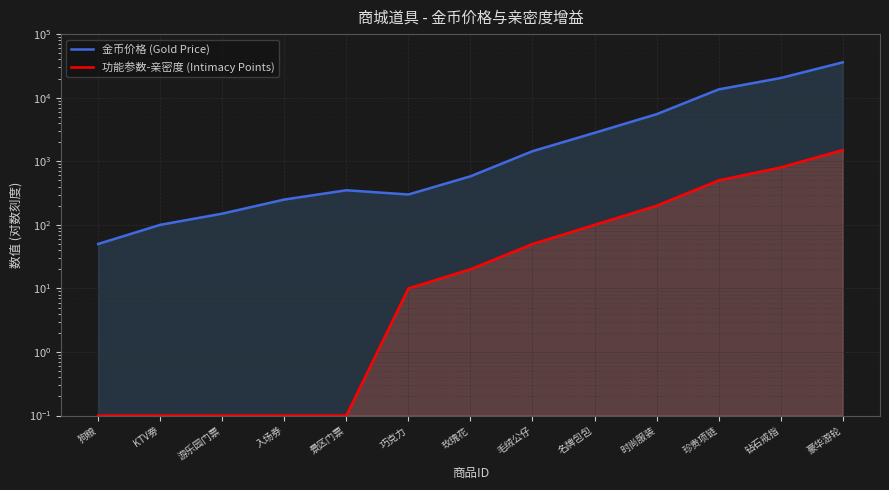

Reading right to left, what are all the values shown in this chart?

金币价格 (Gold Price): 豪华游轮=36000.0	钻石戒指=20400.0	珍贵项链=13500.0	时尚服装=5500.0	名牌包包=2800.0	毛绒公仔=1440.0	玫瑰花=580.0	巧克力=300.0	景区门票=350.0	入场券=250.0	游乐园门票=150.0	KTV劵=100.0	狗粮=50.0
功能参数-亲密度 (Intimacy Points): 豪华游轮=1500.0	钻石戒指=800.0	珍贵项链=500.0	时尚服装=200.0	名牌包包=100.0	毛绒公仔=50.0	玫瑰花=20.0	巧克力=10.0	景区门票=0.1	入场券=0.1	游乐园门票=0.1	KTV劵=0.1	狗粮=0.1